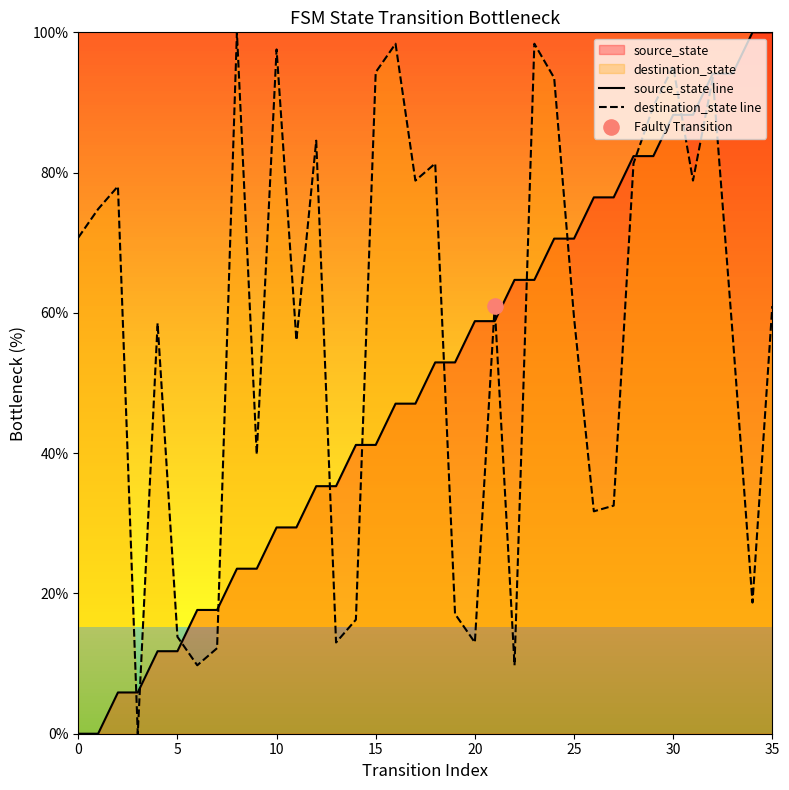

Which series has the largest Y range (max minus min)?

source_state line